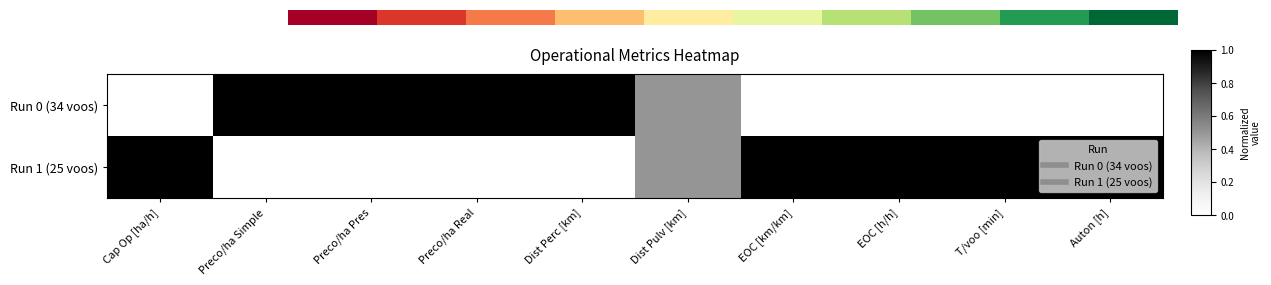

Rank the series at Auton [h] from lowest to highest value.

Run 0 (34 voos), Run 1 (25 voos)